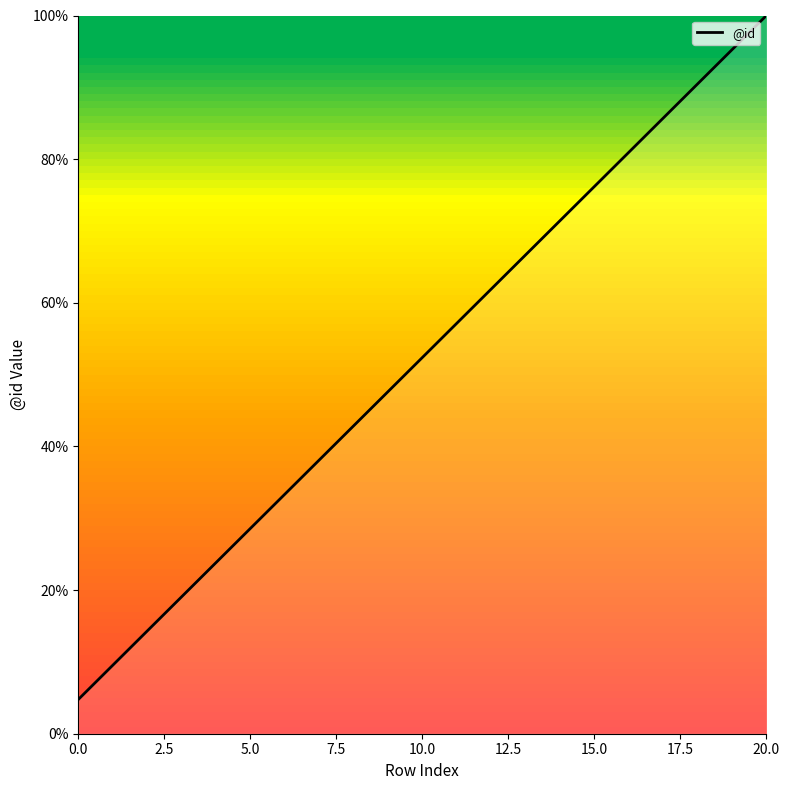

What is the maximum value shown in the chart?

100.0